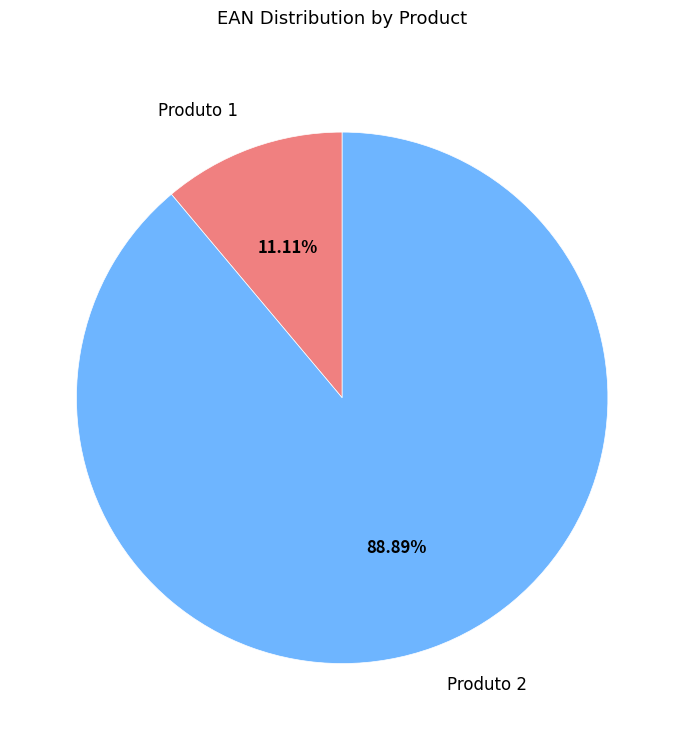

Is it true that Produto 1 is 11% of the pie?

True